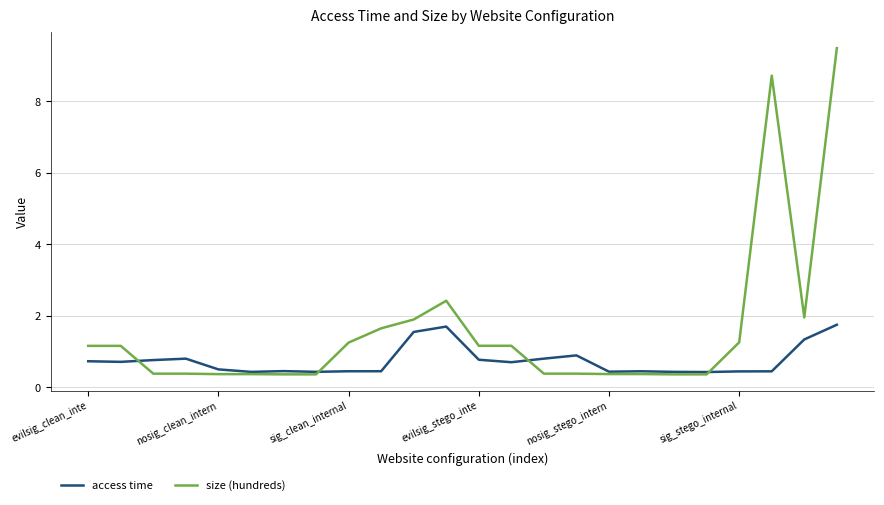

What are all the series names shown in the legend?

access time, size (hundreds)